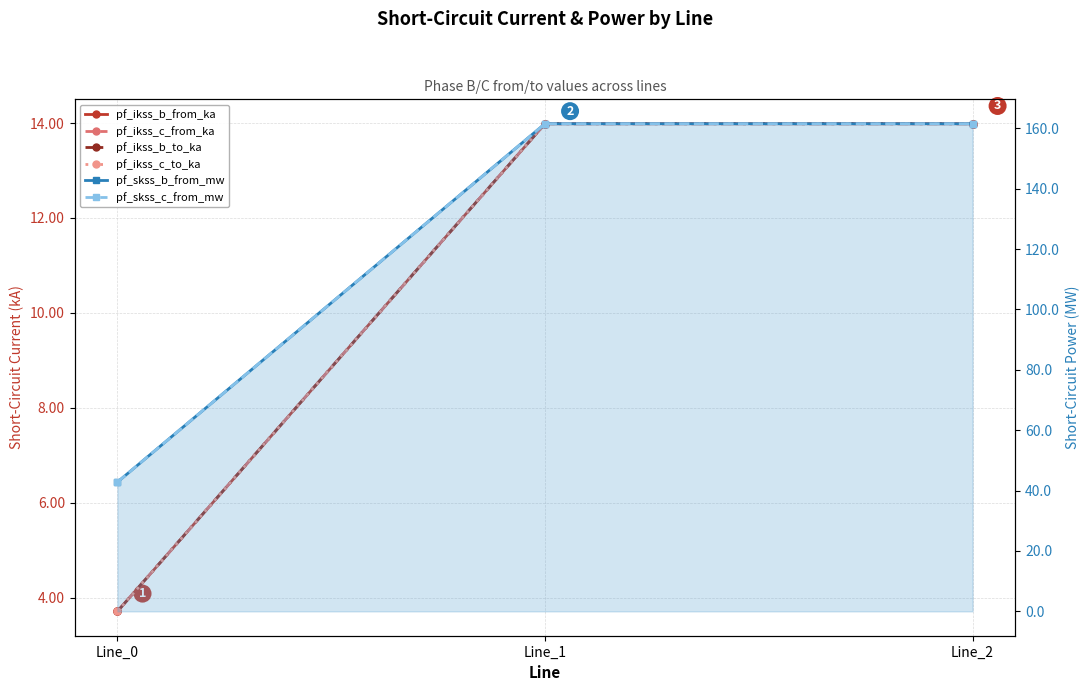

What is the sum of the pf_ikss_b_from_ka values at Line_2 and Line_0?

17.7